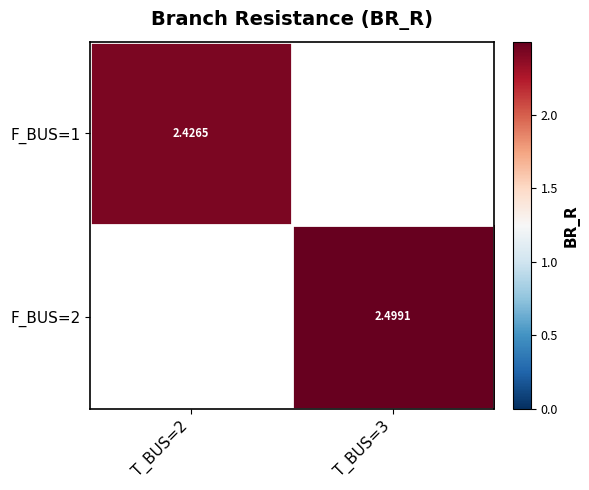

Count the number of data series in this chart.

2